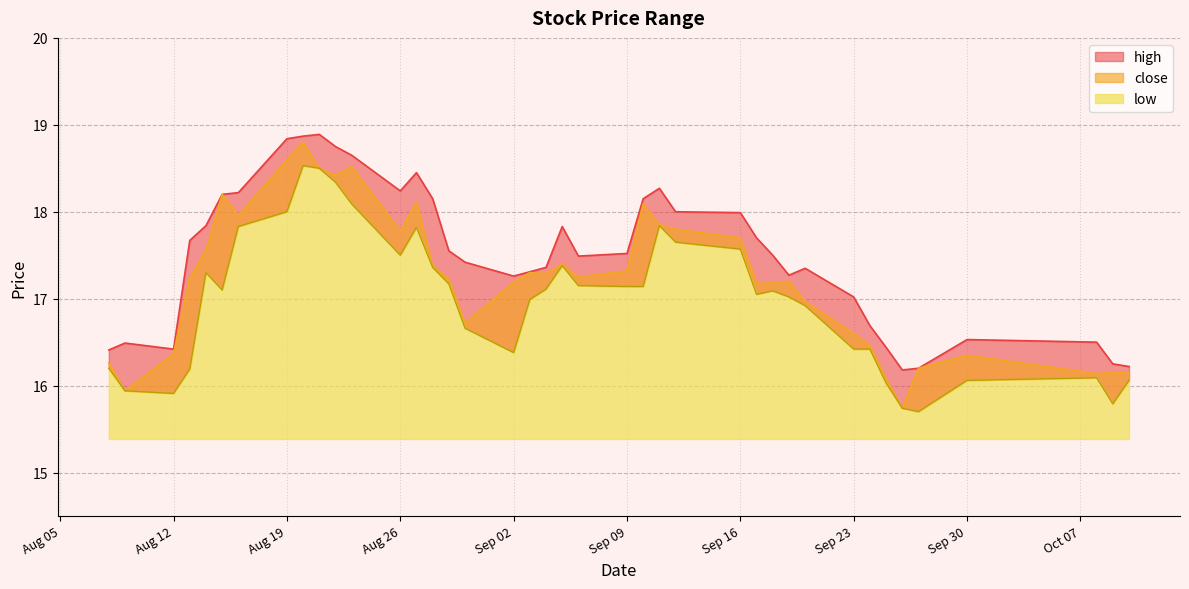

Is it true that low equals 11.4 at 2019-09-20?

False